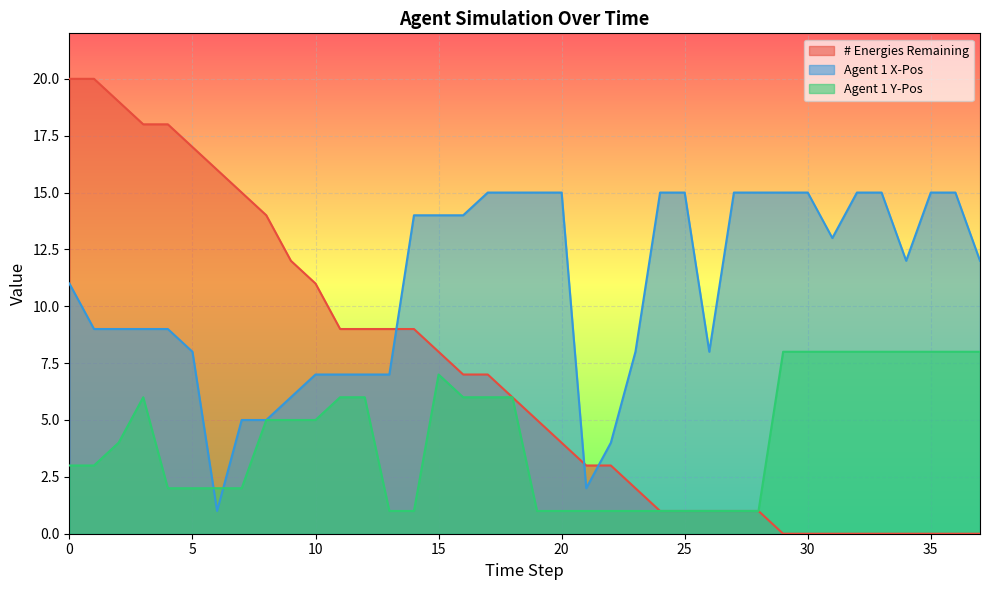

Between 13 and 35, which is larger?

13